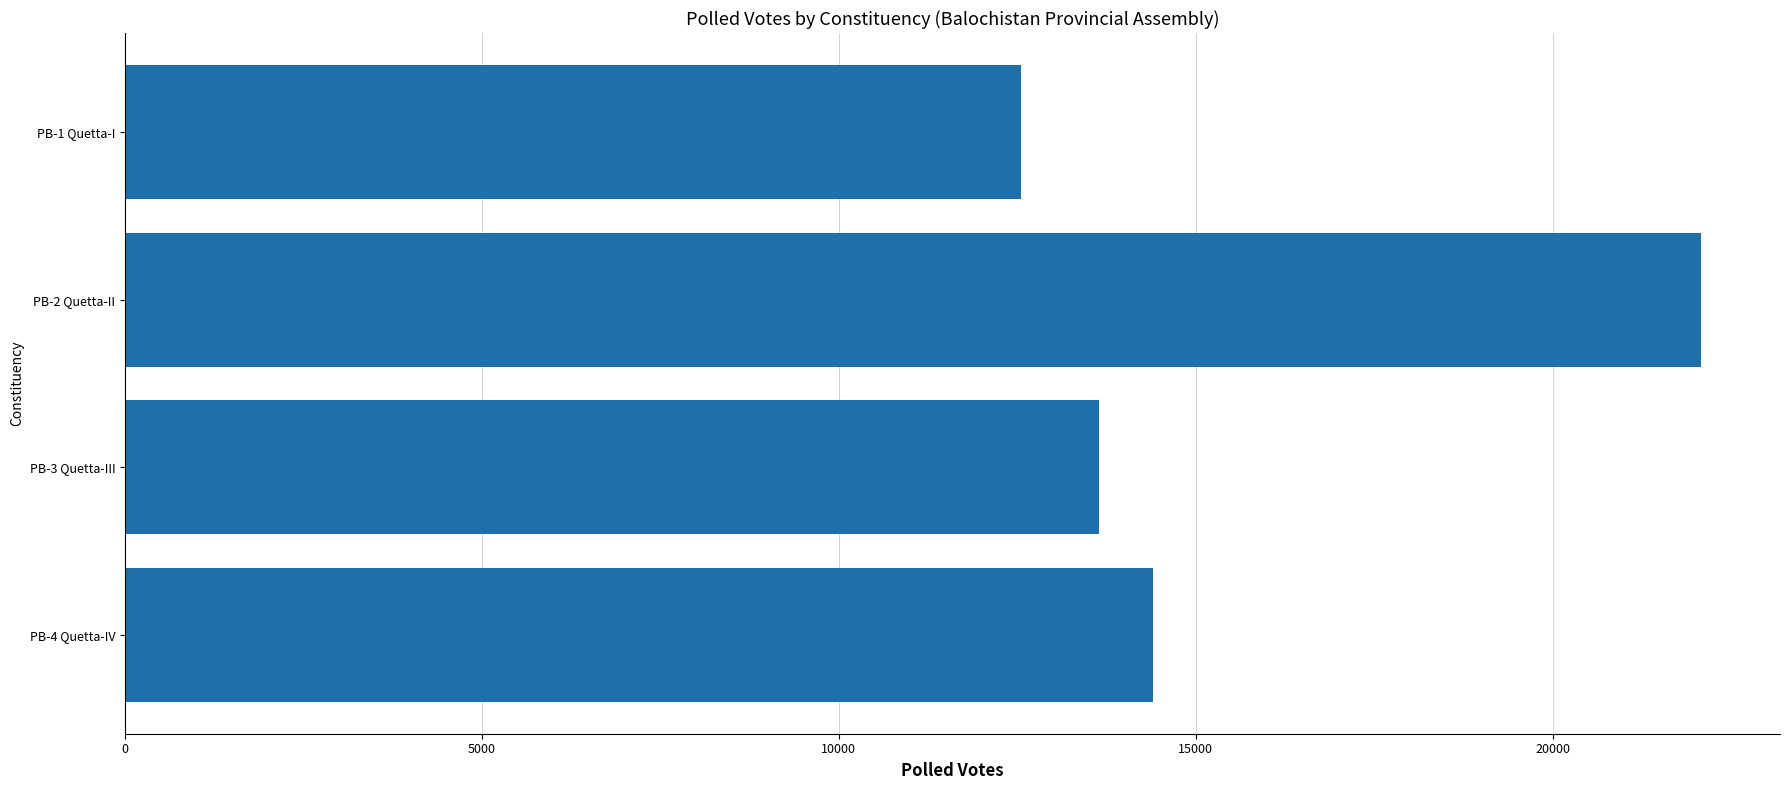

What is the difference between the second highest and second lowest values?

754